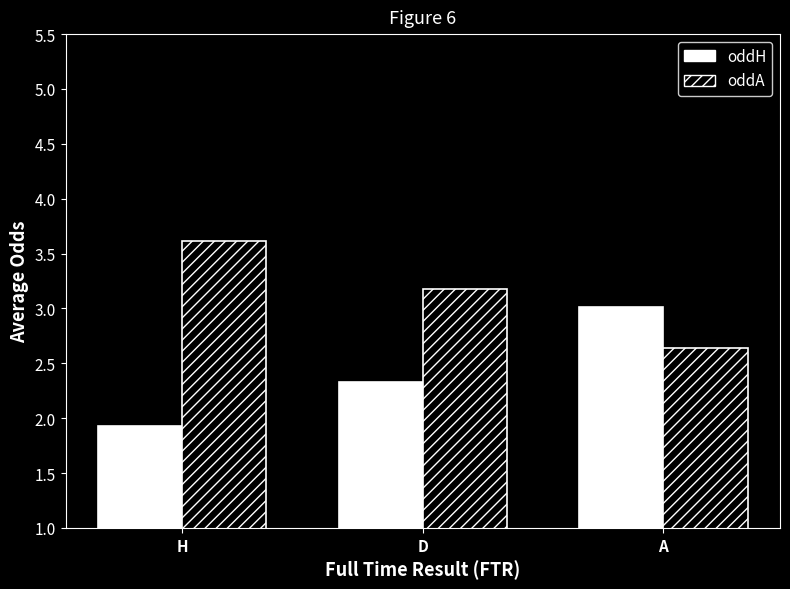

What are all the series names shown in the legend?

oddH, oddA